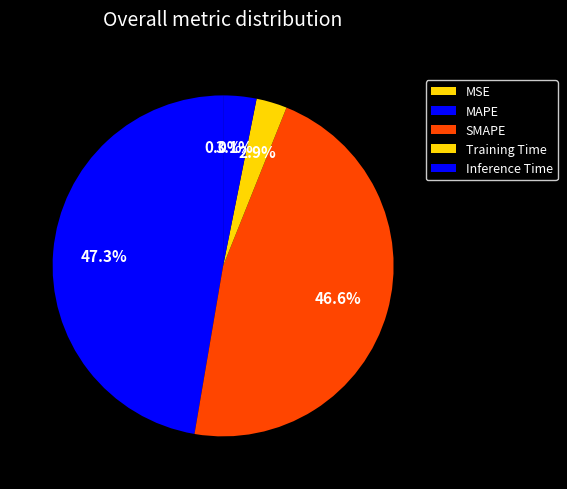

True or false: Inference Time accounts for 18% of the total.

False